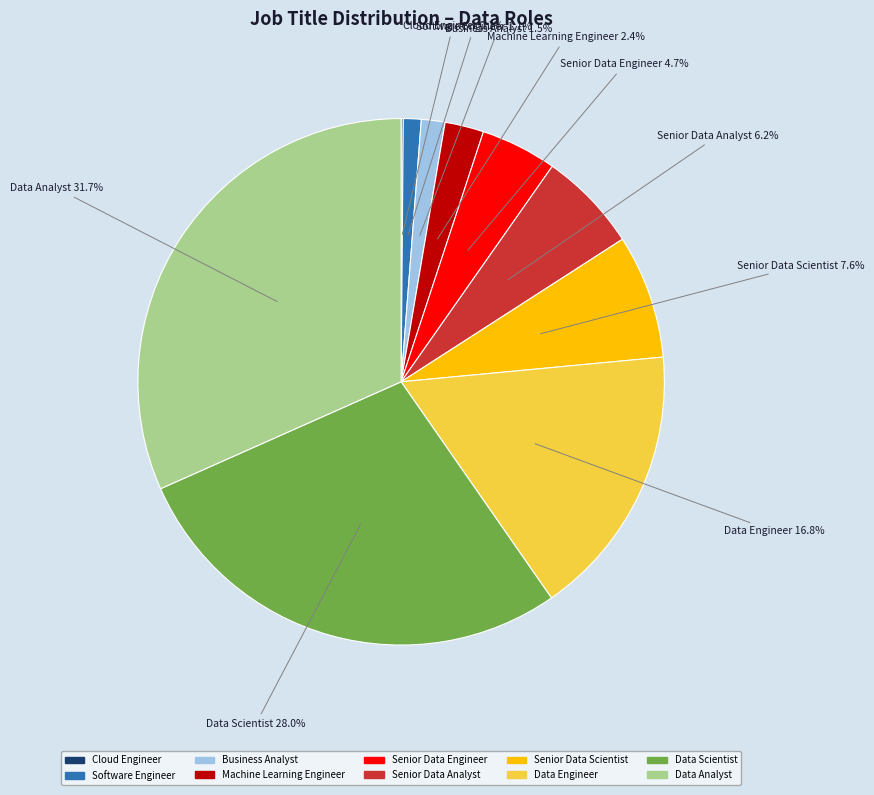

What is the largest slice in the pie chart?

Data Analyst